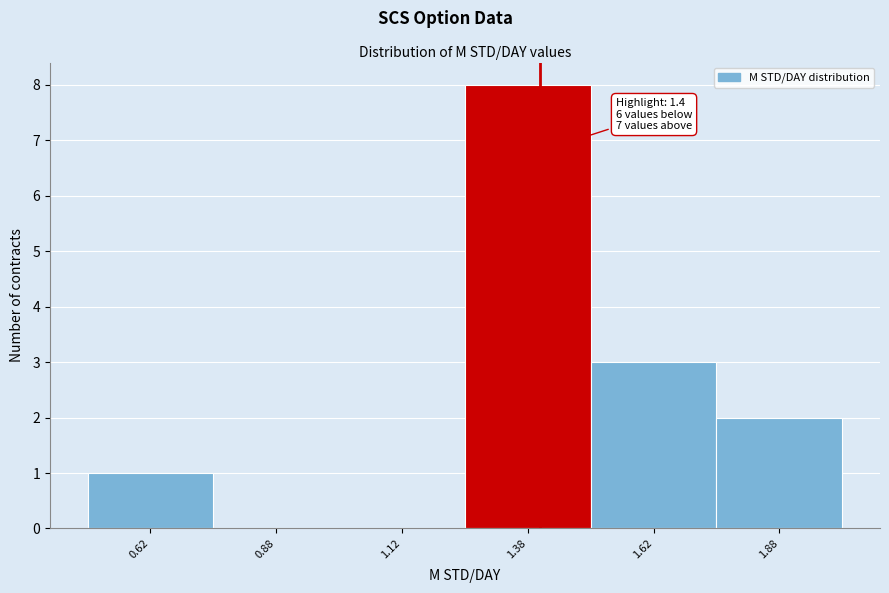

Which range on the x-axis has the tallest bar?

1.25 to 1.50